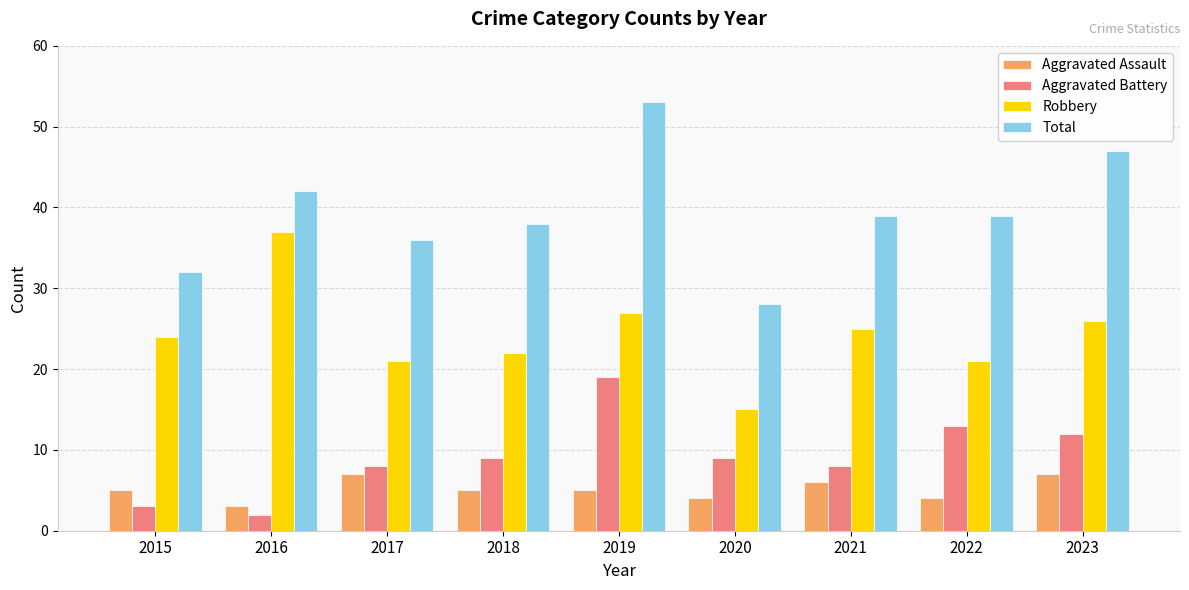

How many bars are there in each group?

4